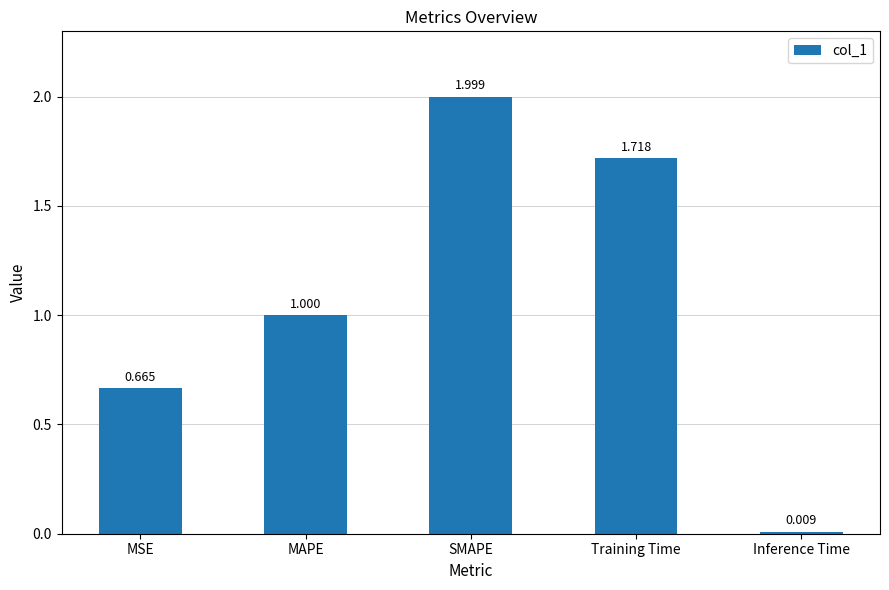

What is the ratio of the value at Training Time to the value at SMAPE?

0.9